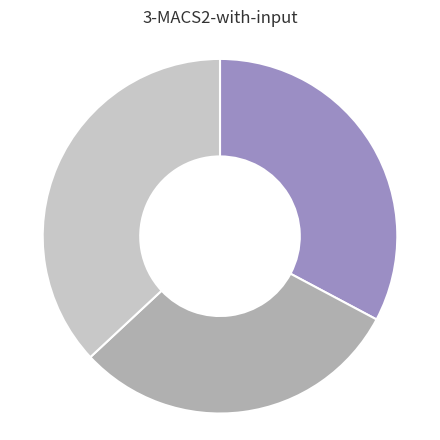

How many slices are in this pie chart?

3